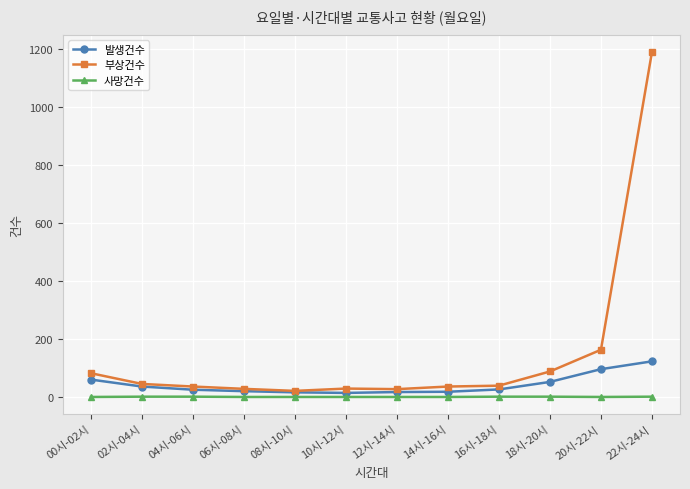

Count the number of data series in this chart.

3